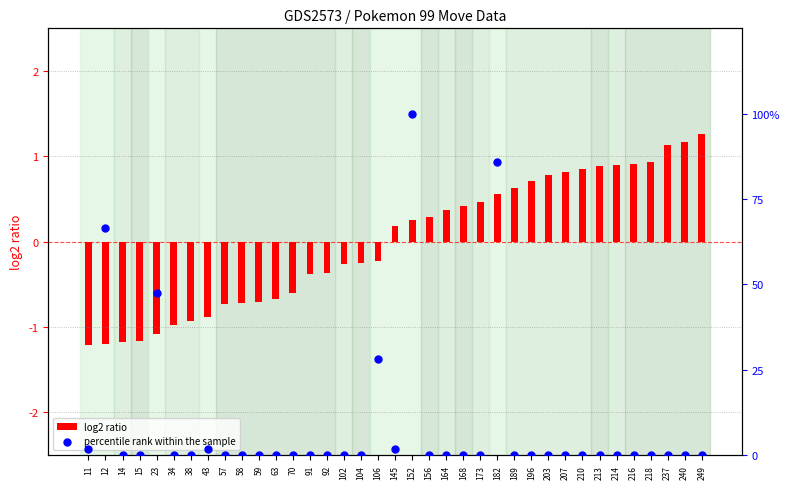

Which series reaches the maximum Y coordinate?

percentile rank within the sample